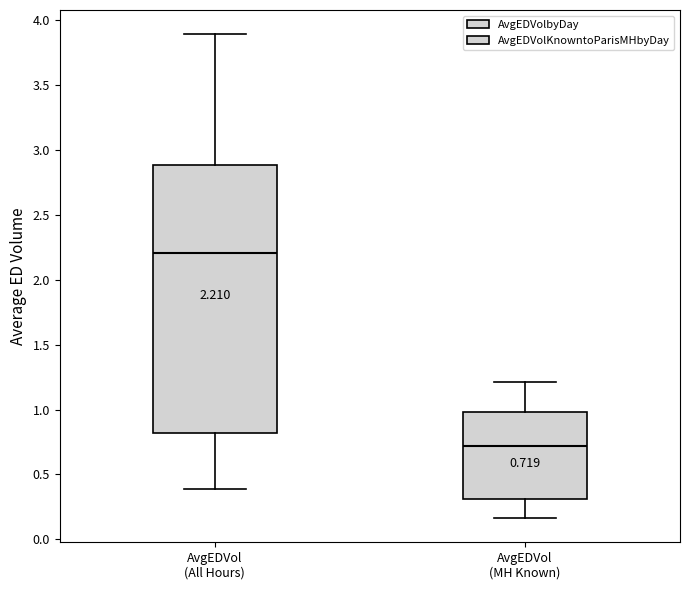

Which box has the highest median line?

AvgEDVol (All Hours)